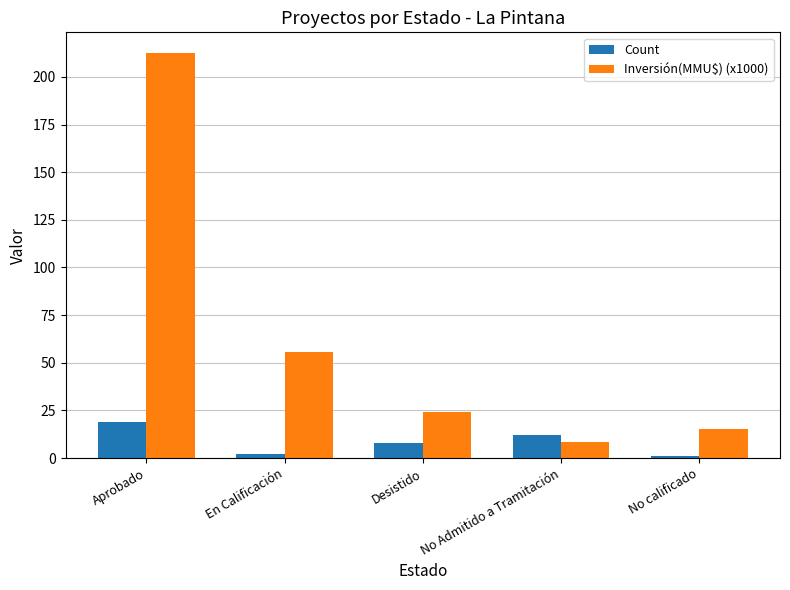

Rank the series by their average value, from lowest to highest.

Count, Inversión(MMU$) (x1000)